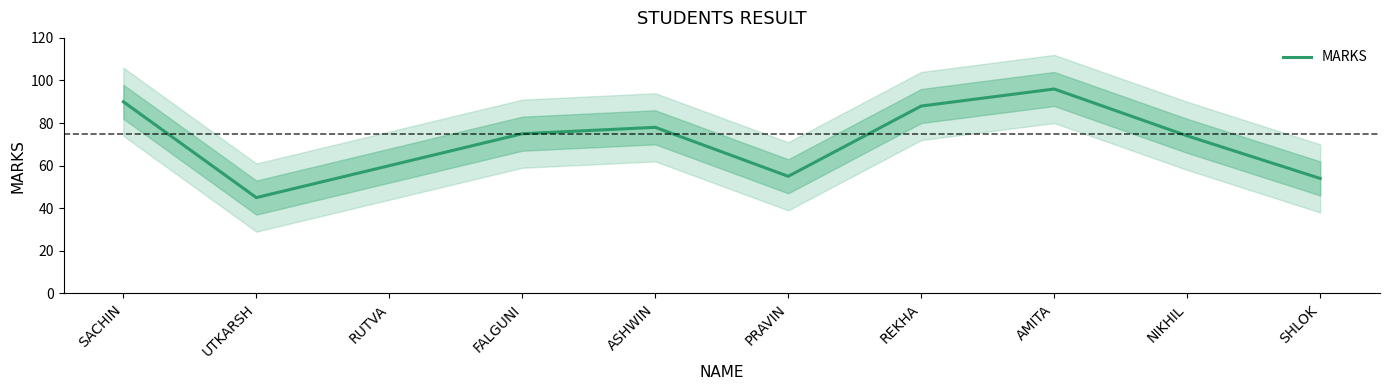

How many points are higher than both their immediate neighbors (excluding endpoints)?

2